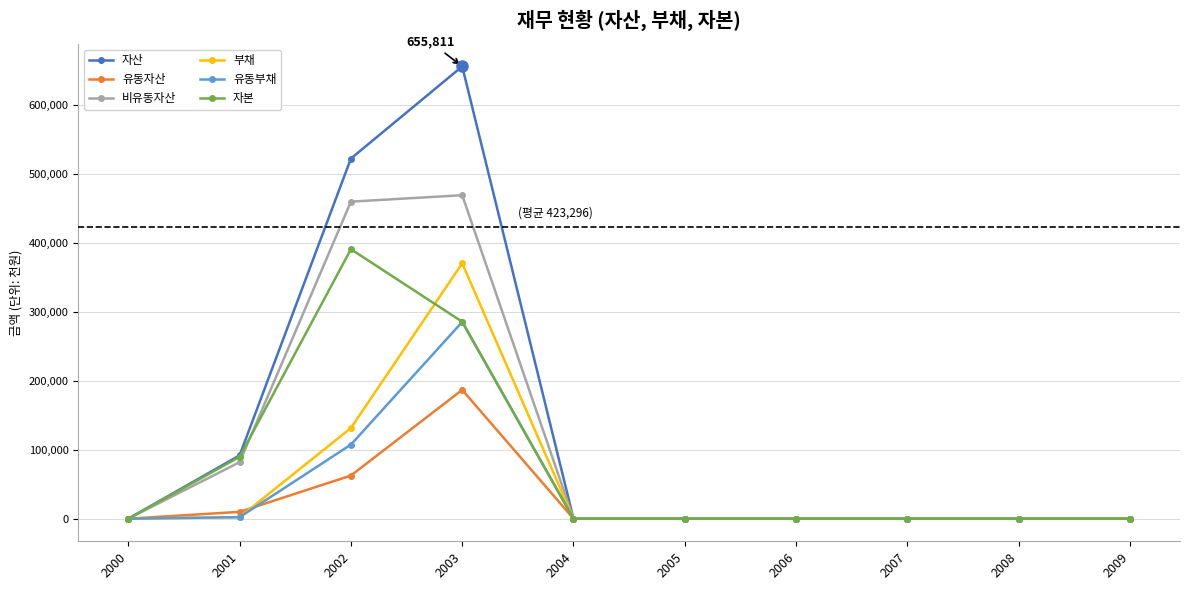

What value does the 자본 series have at 2001?

89637